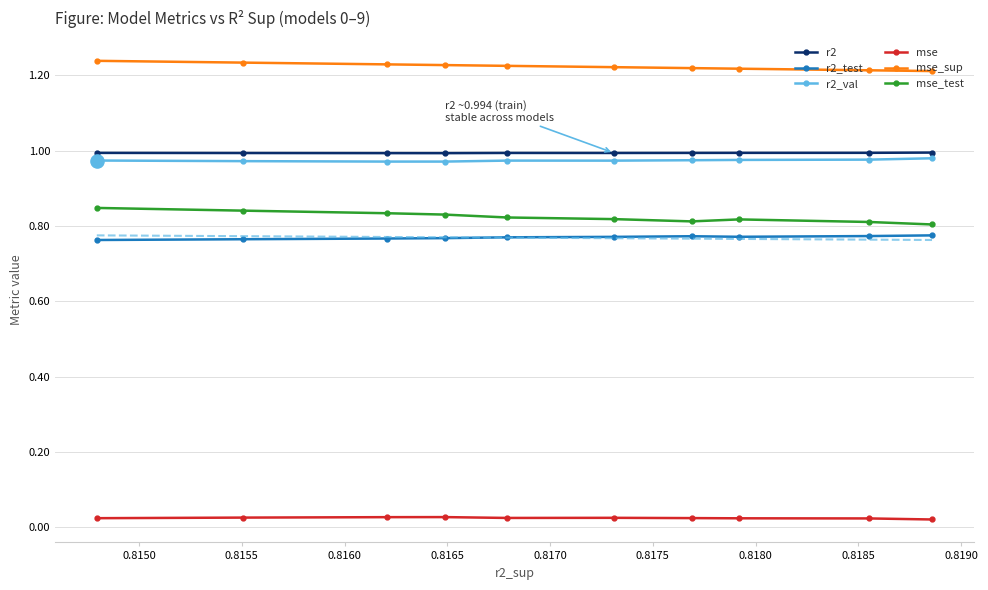

Which series has the widest spread of Y values?

mse_test